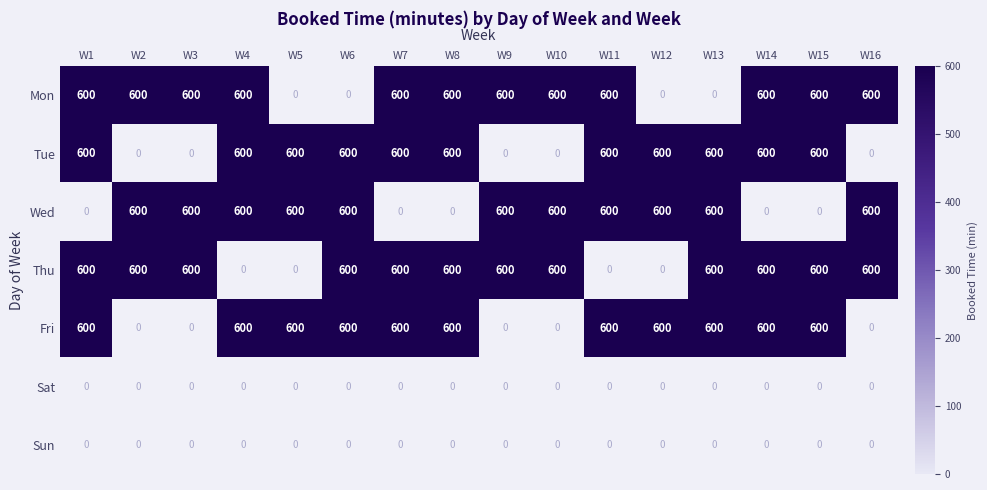

What is the spread (max minus min) of values at W10?

600